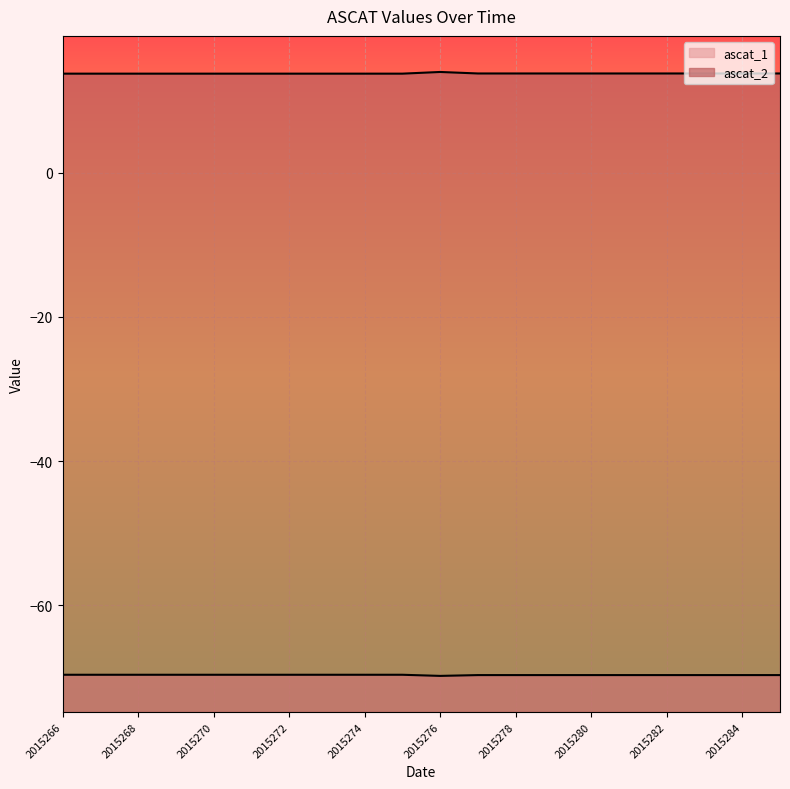

How many interior local valleys does the ascat_1 series have?

1